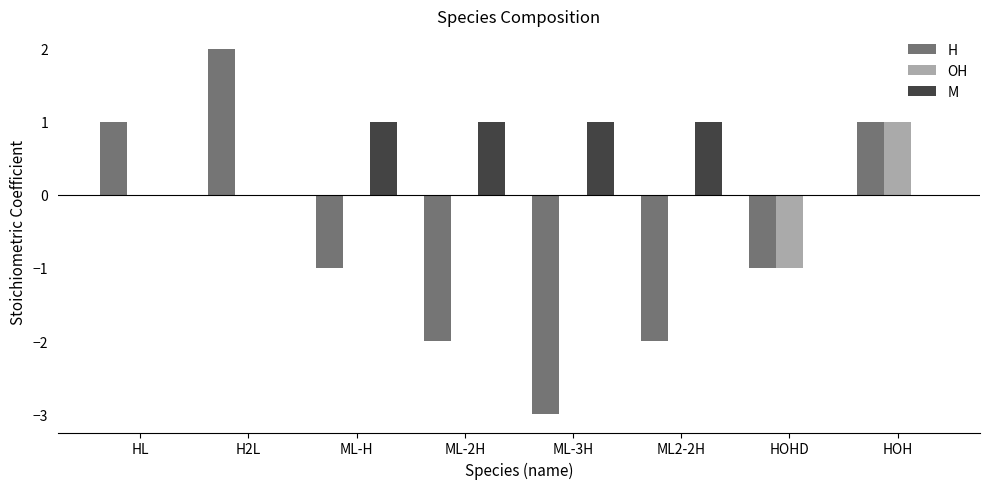

What is the total value across all series at HOH?

2